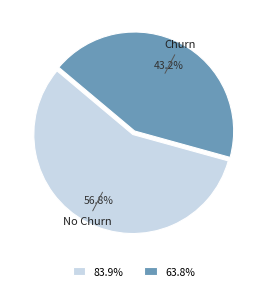

What percentage is the No Churn slice, to the nearest percent?

57%